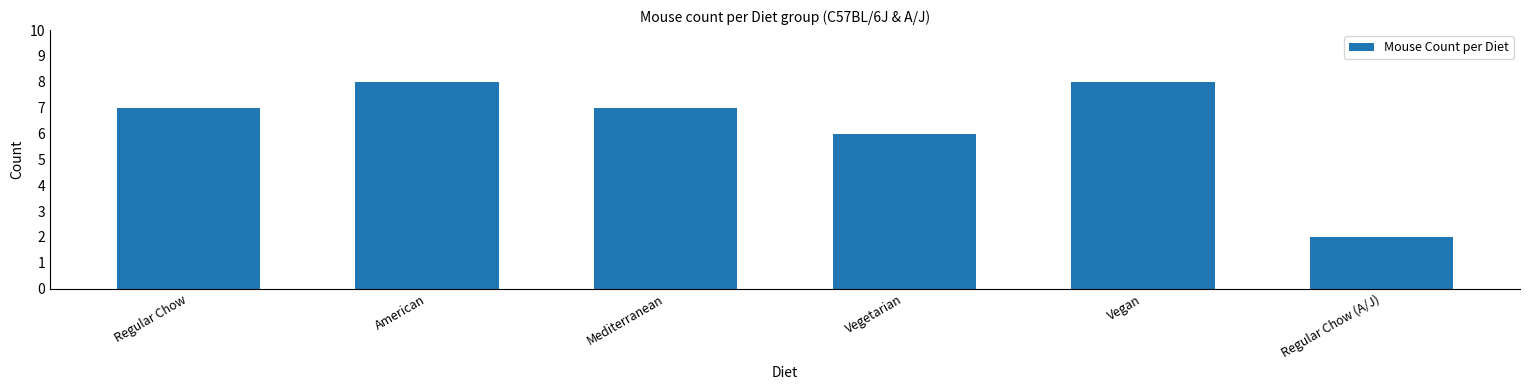

Does the chart contain stacked bars?

No